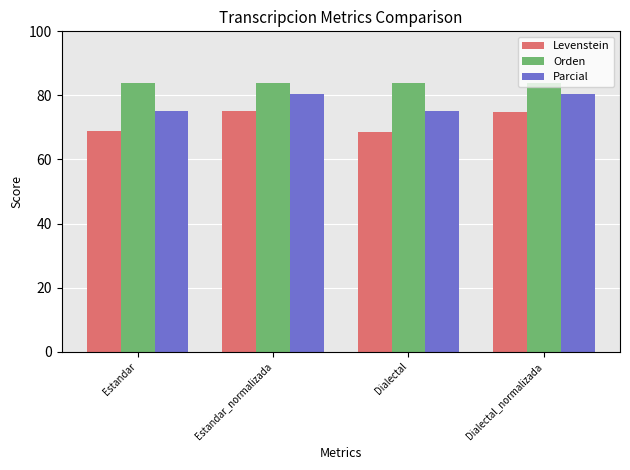

What is the maximum value shown in the chart?

83.9